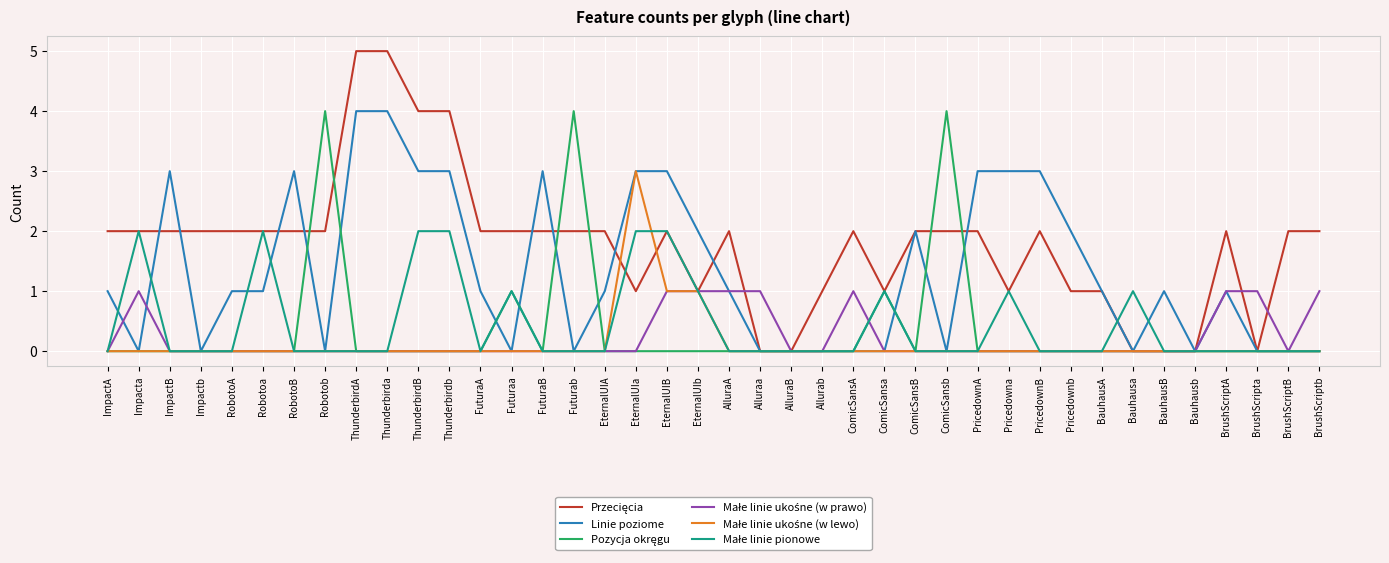

What is the difference between the highest and lowest values at PricedownB?

3